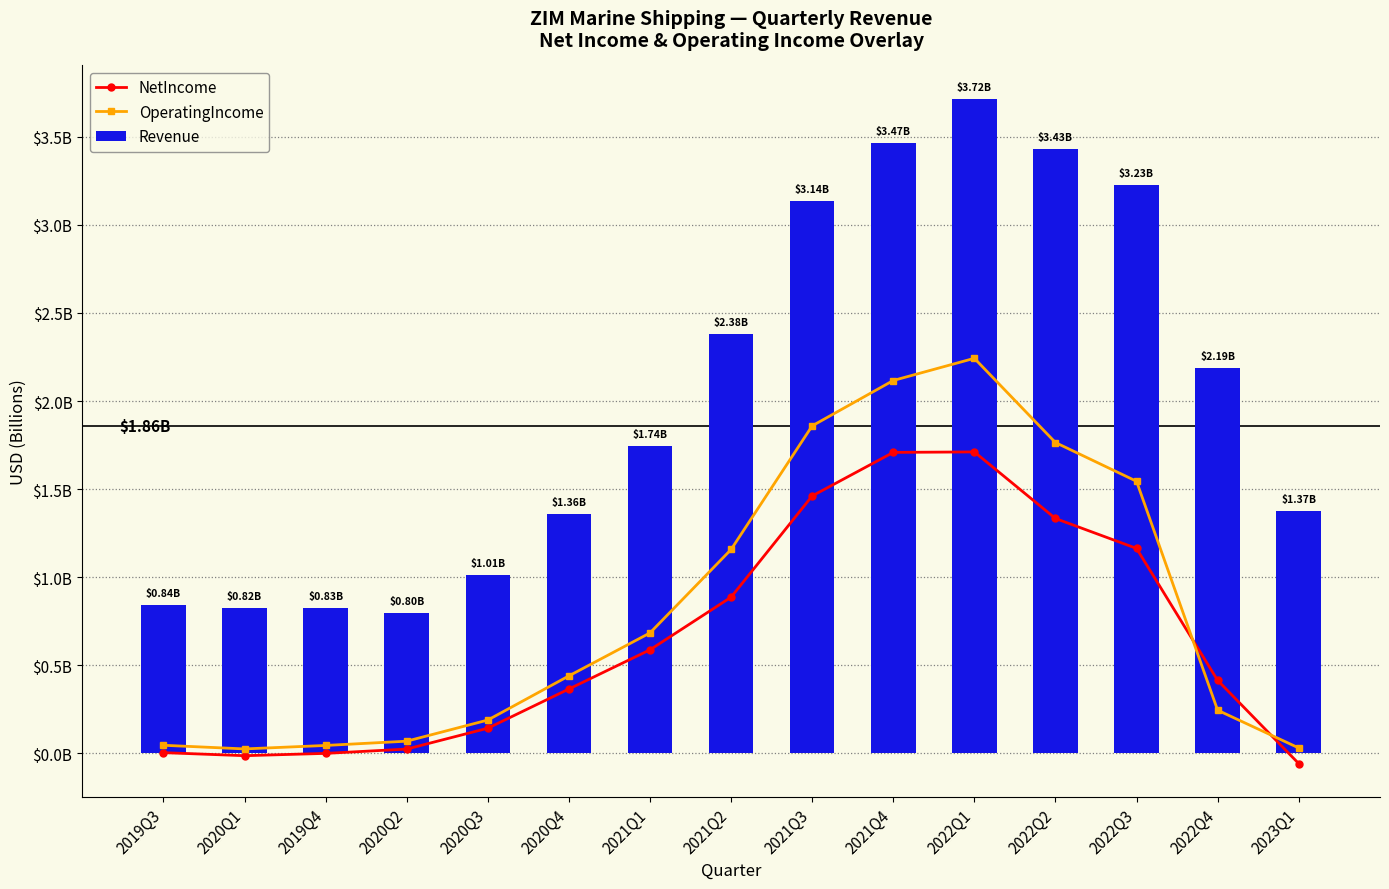

What is the sum of the NetIncome values at 2021Q3 and 2019Q3?

1464915000